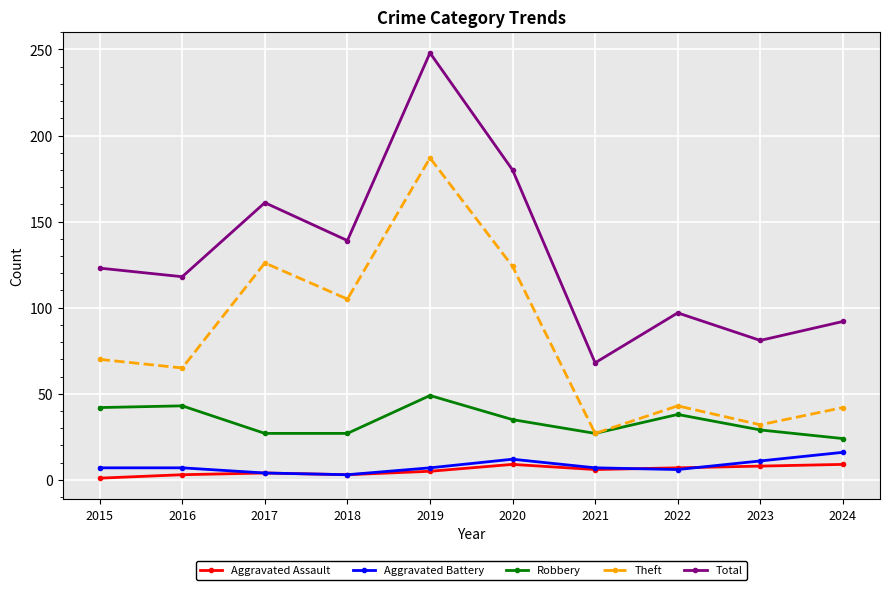

True or false: Robbery and Aggravated Battery cross at least once.

False